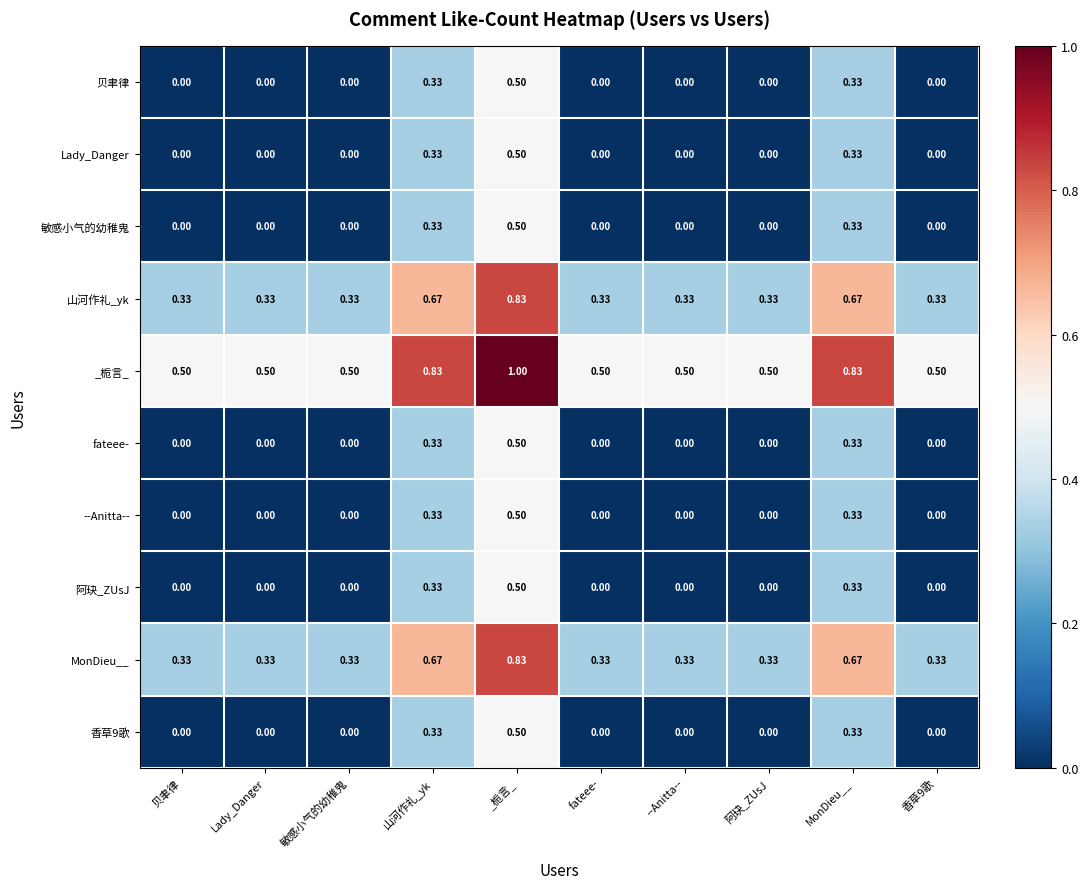

Which series has the largest total across all categories?

_栀言_